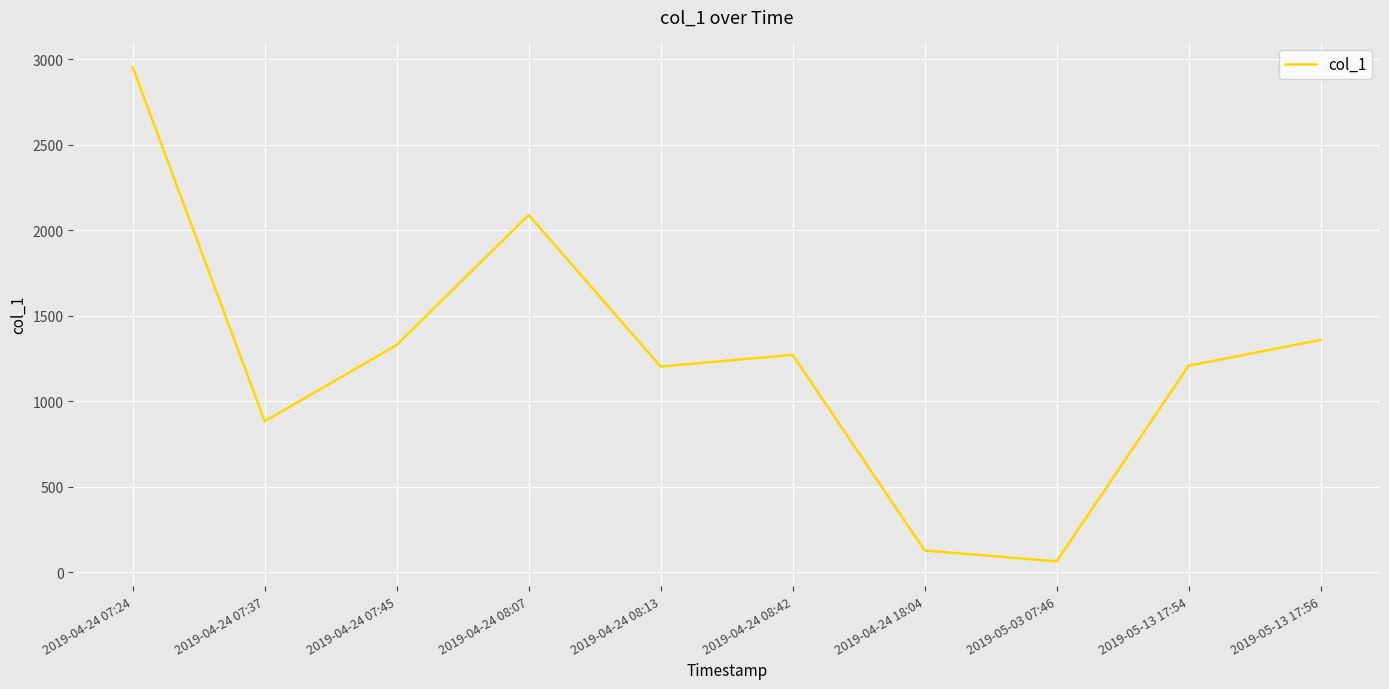

What is the difference between the maximum and minimum values?

2892.2